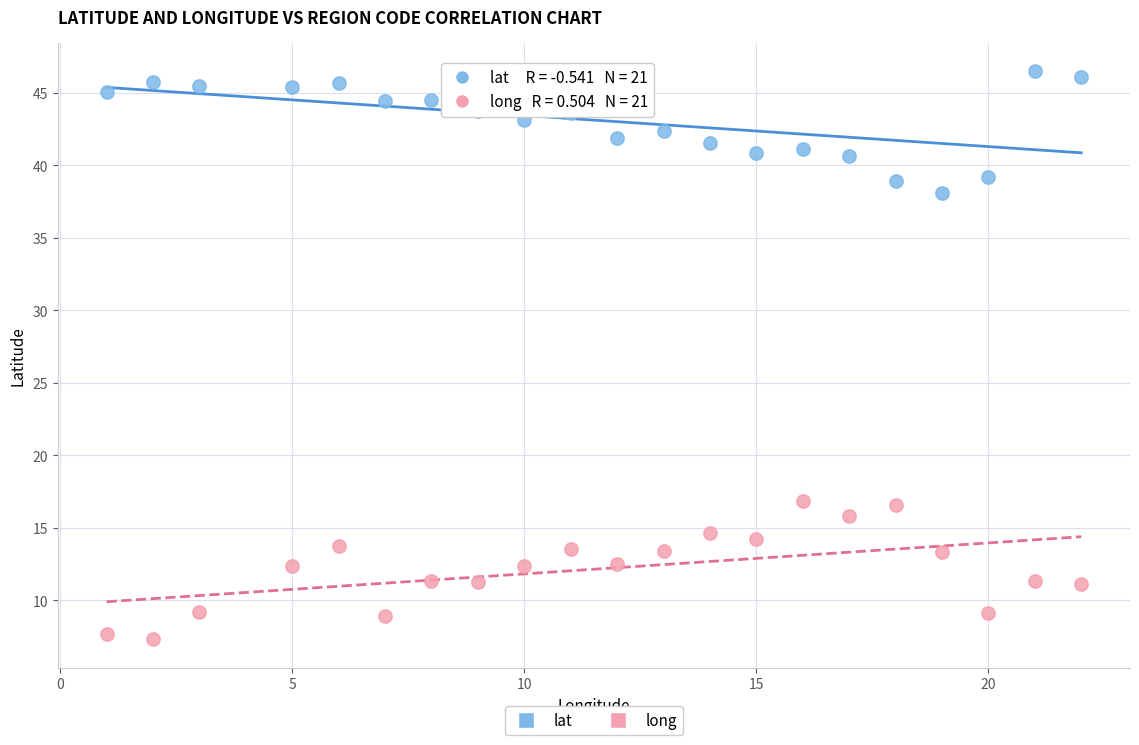

Across all data points, what is the range of Y values (max minus min)?

39.2